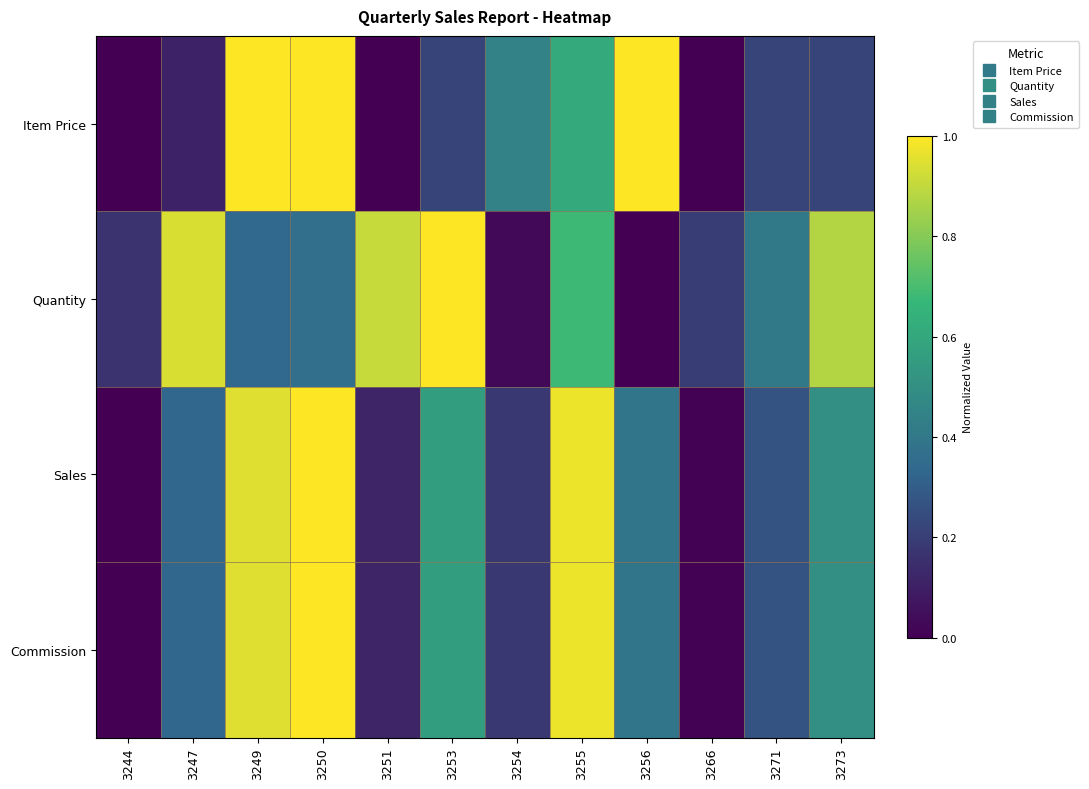

What is the spread (max minus min) of values at 3249?

0.7